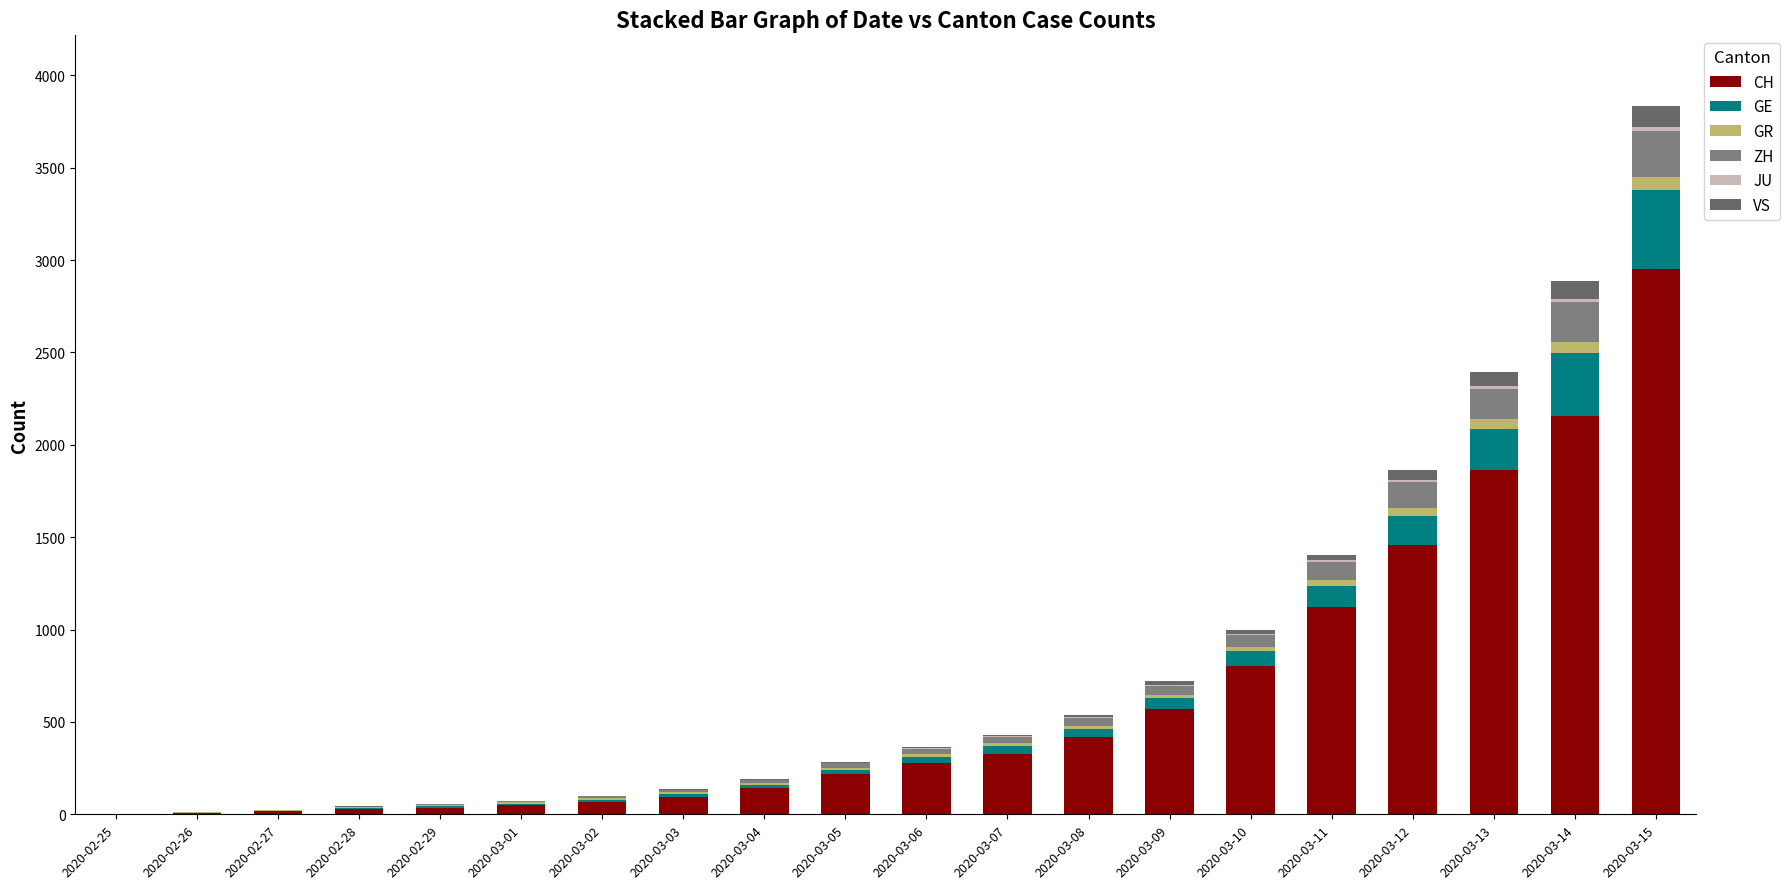

The value of CH at 2020-03-14 is 894. True or false?

False